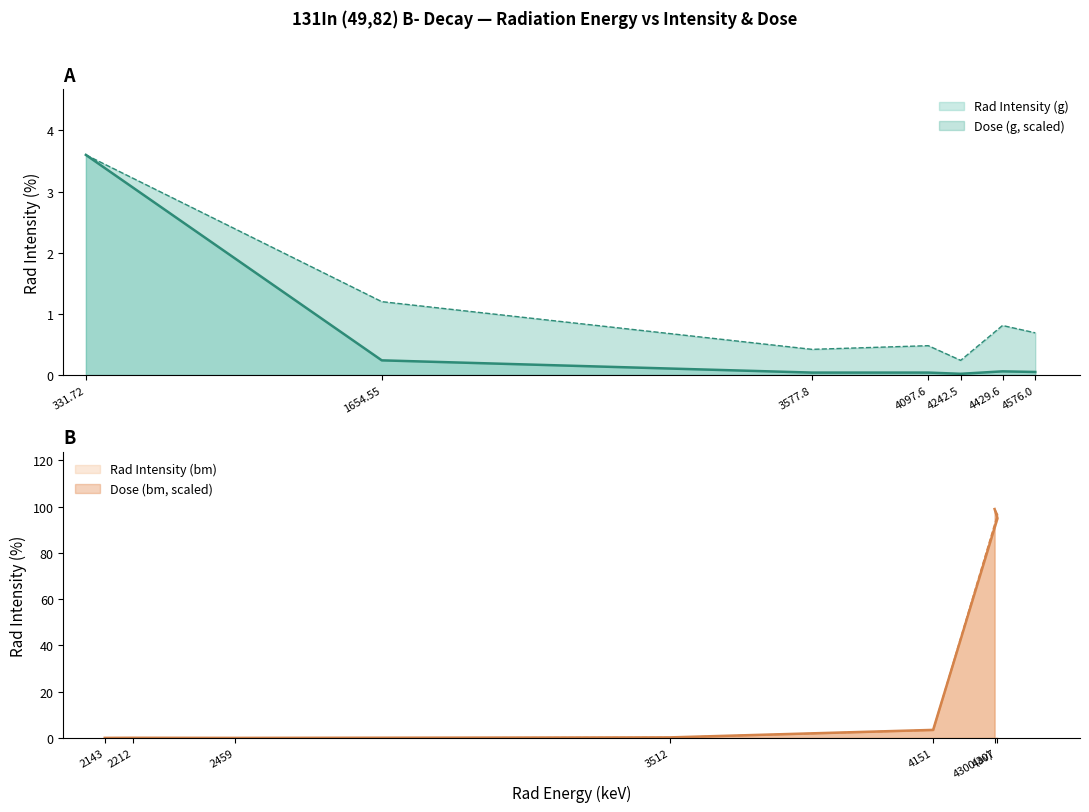

At which category does the chart reach its peak across all series?

331.72